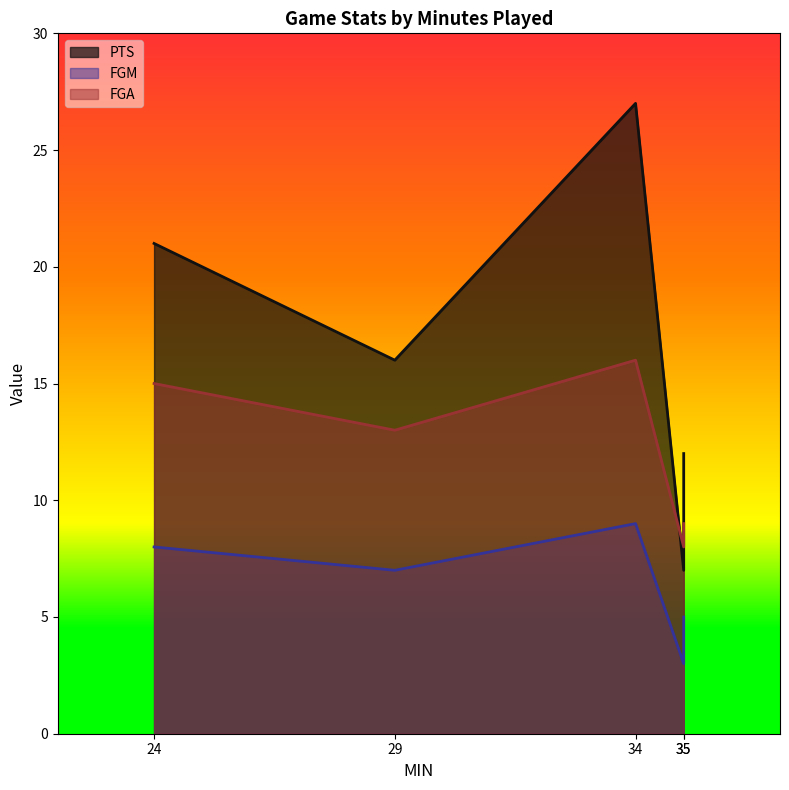

Reading right to left, list all the values displayed in this chart.

PTS: 12	7	27	16	21
FGM: 5	3	9	7	8
FGA: 9	8	16	13	15